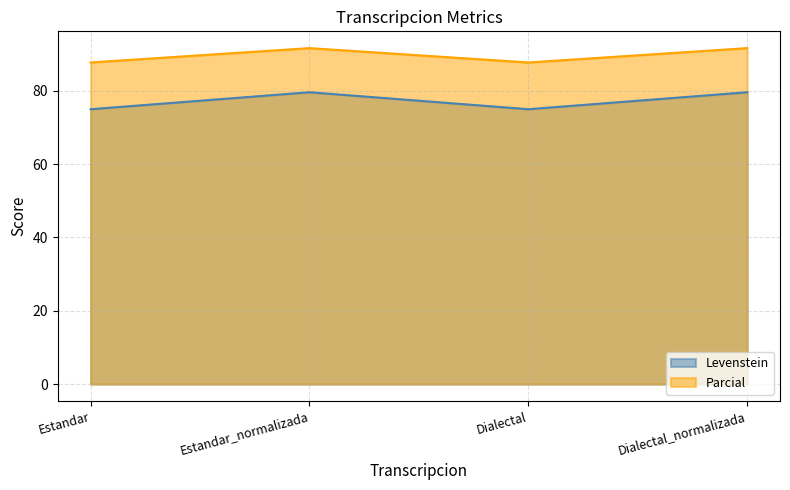

At which label does Parcial reach its peak?

Estandar_normalizada